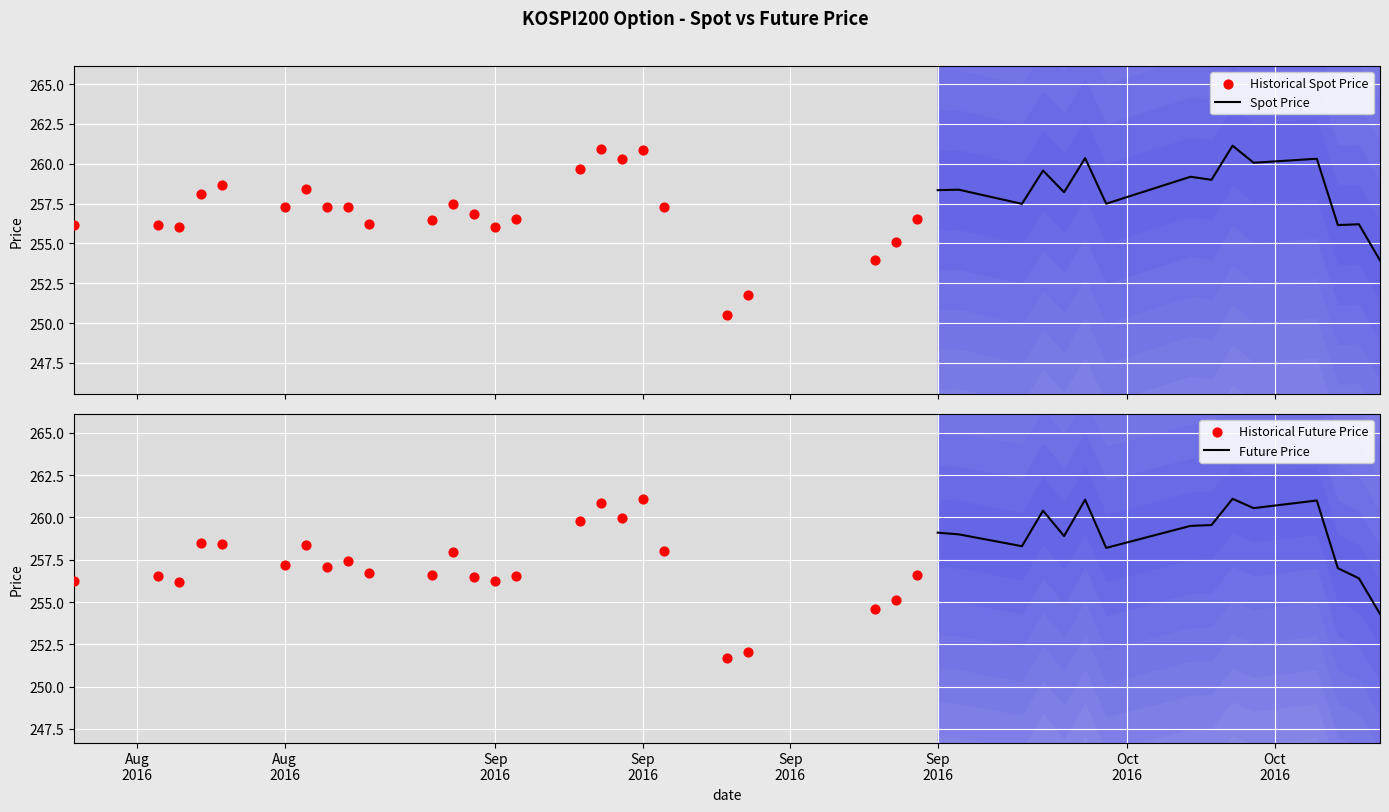

Is the value of FUTURE_PRICE at 2016-09-19 greater than the value of SPOT_PRICE at 2016-09-30?

No